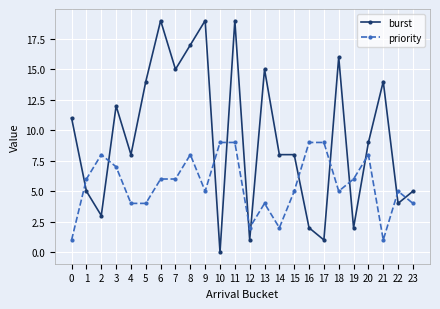

At which category does priority reach its first local peak?

2